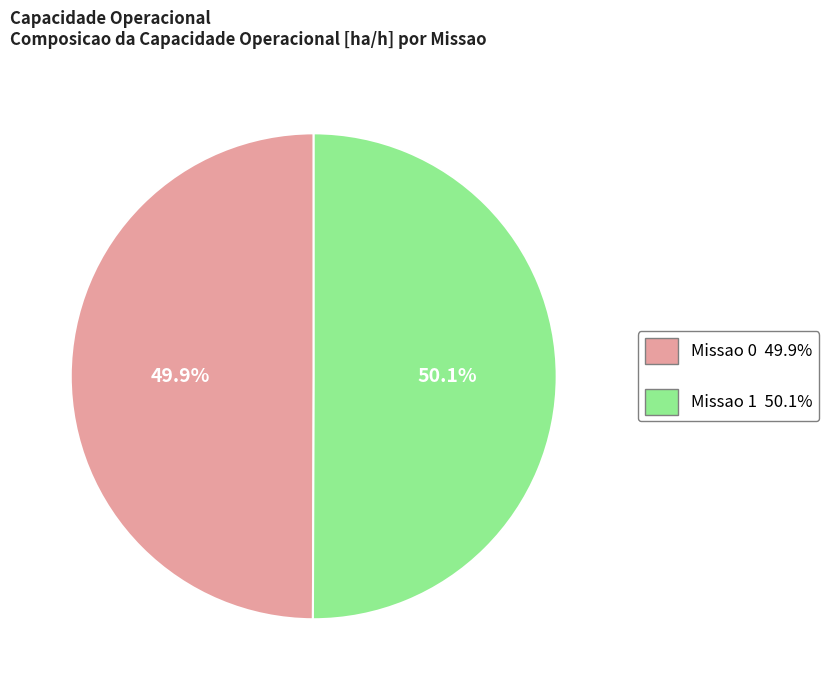

Is there any slice that represents more than half of the pie?

Yes